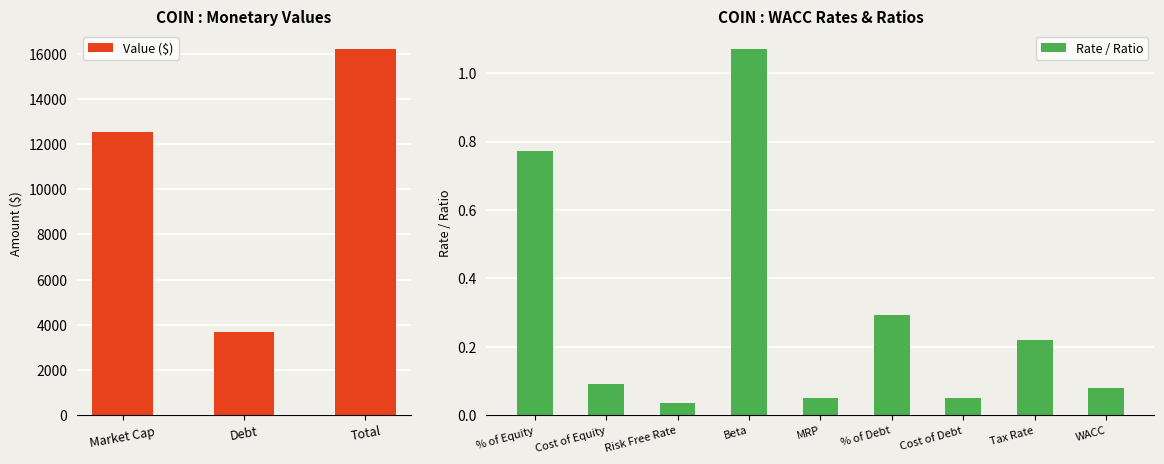

Are the bars grouped side by side (vs. stacked)?

No